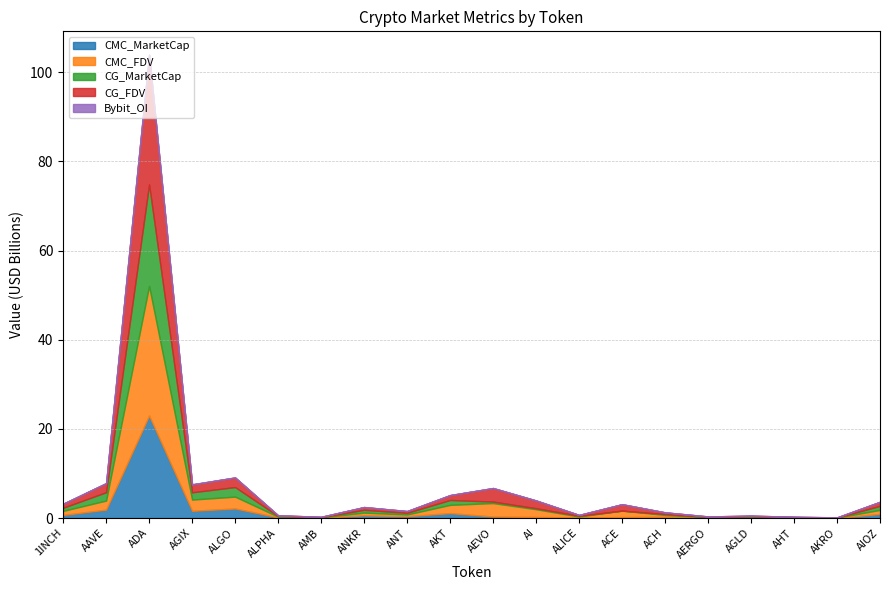

Where does the CMC_FDV series first go above 908788723?

1INCH